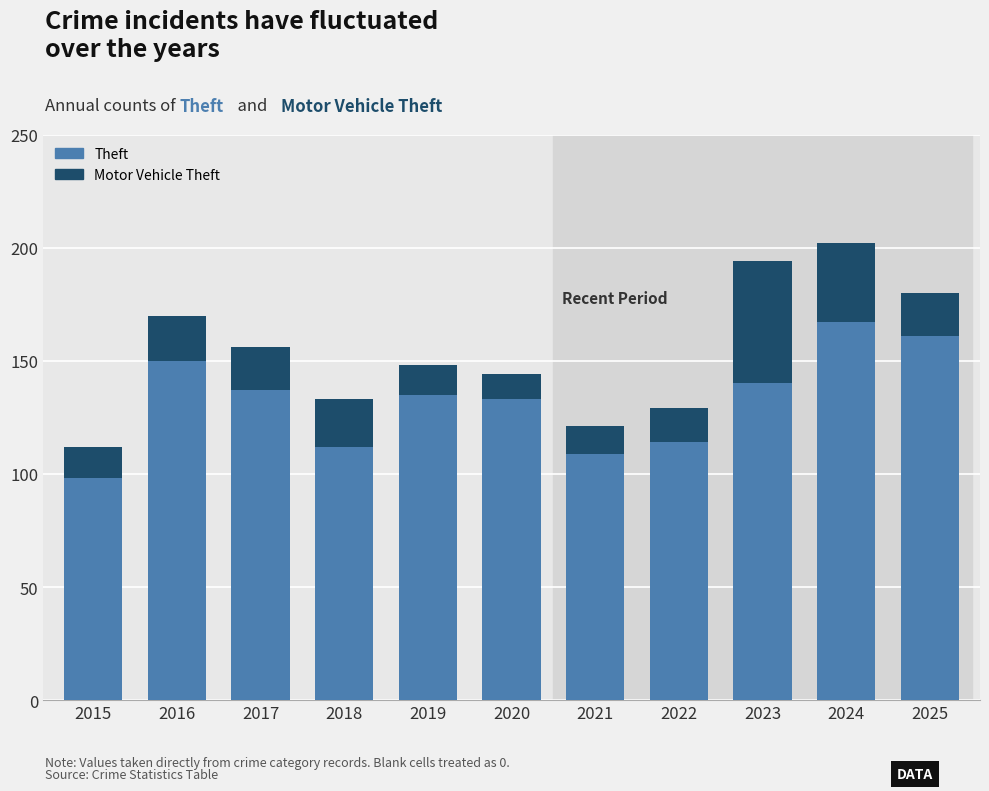

What is the lowest value of the Theft series?

98